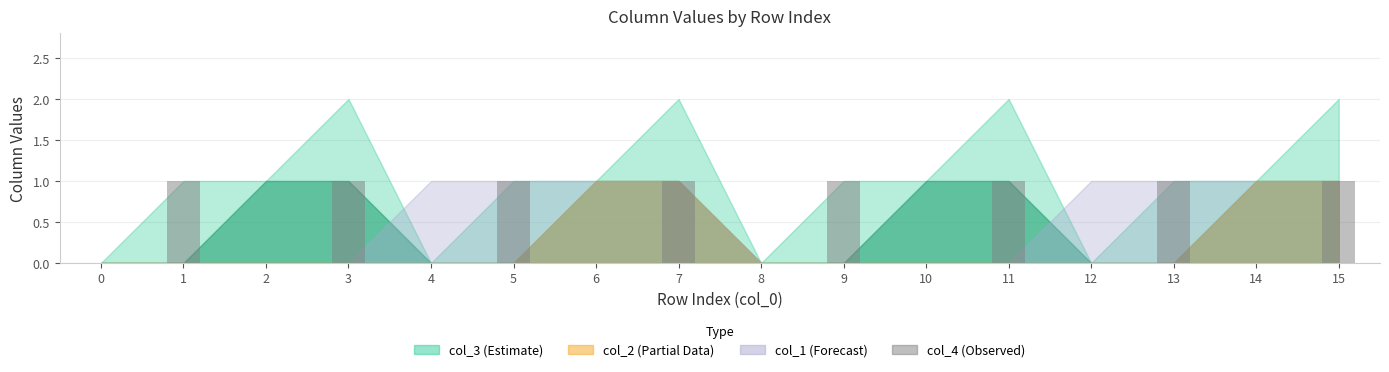

Reading right to left, what are all the values shown in this chart?

15=1	14=0	13=1	12=0	11=1	10=0	9=1	8=0	7=1	6=0	5=1	4=0	3=1	2=0	1=1	0=0